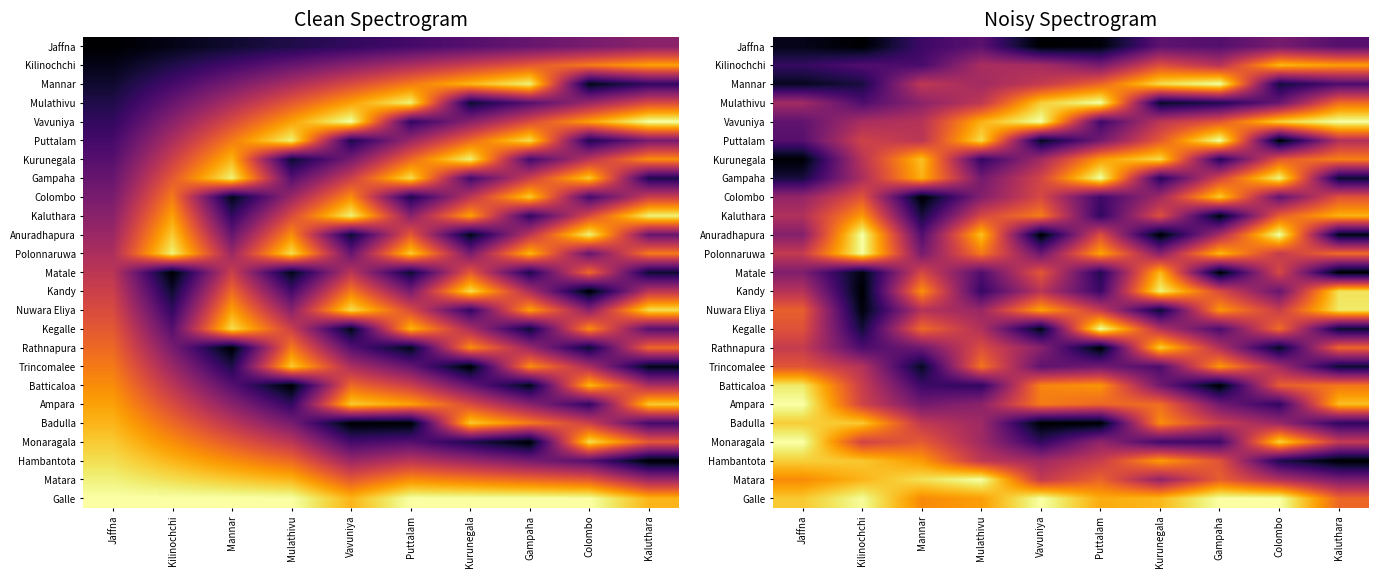

Rank the categories by Rathnapura value from highest to lowest.

Kurunegala, Kaluthara, Mulathivu, Jaffna, Gampaha, Vavuniya, Mannar, Kilinochchi, Colombo, Puttalam